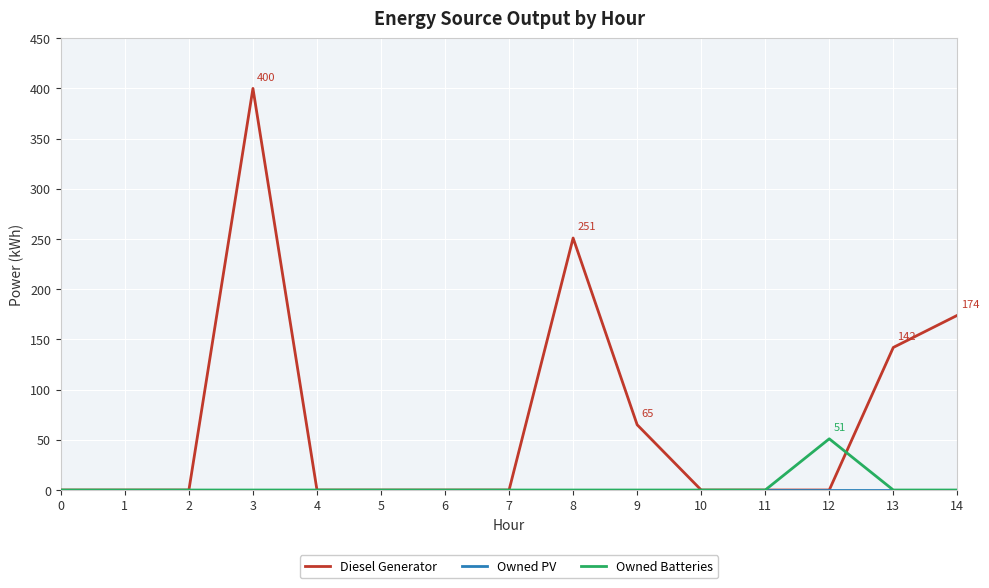

True or false: Diesel Generator has more than 0 interior local peaks.

True